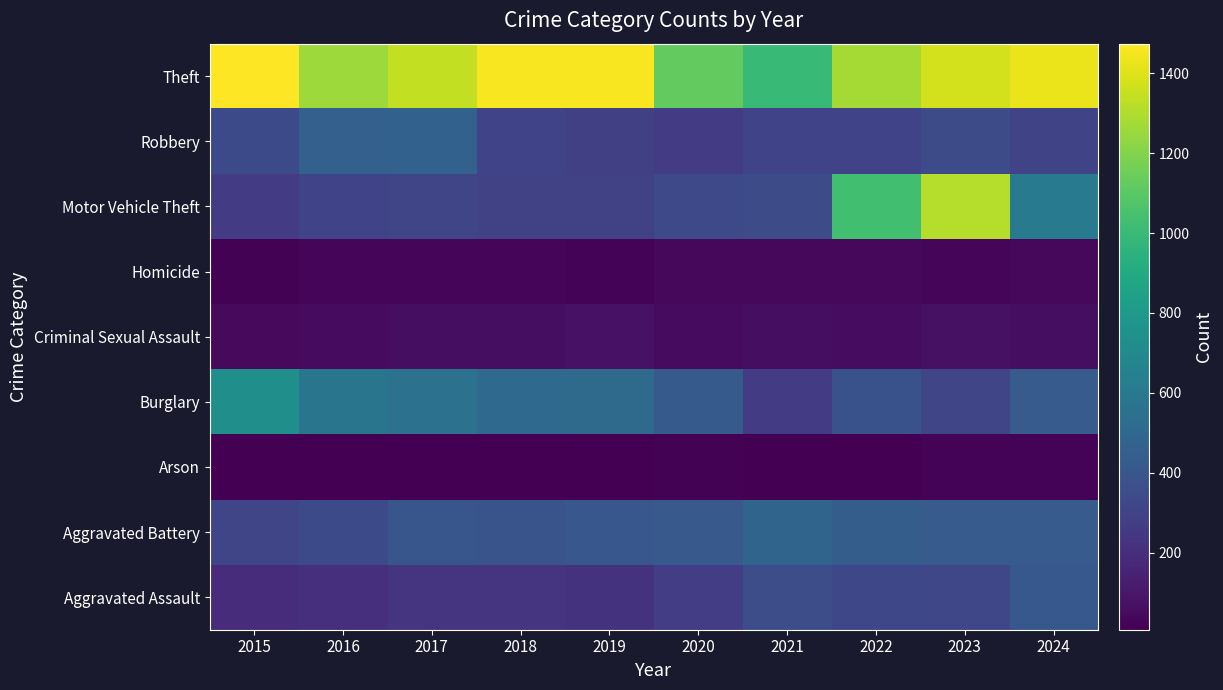

Which label corresponds to the smallest value in the chart?

2016